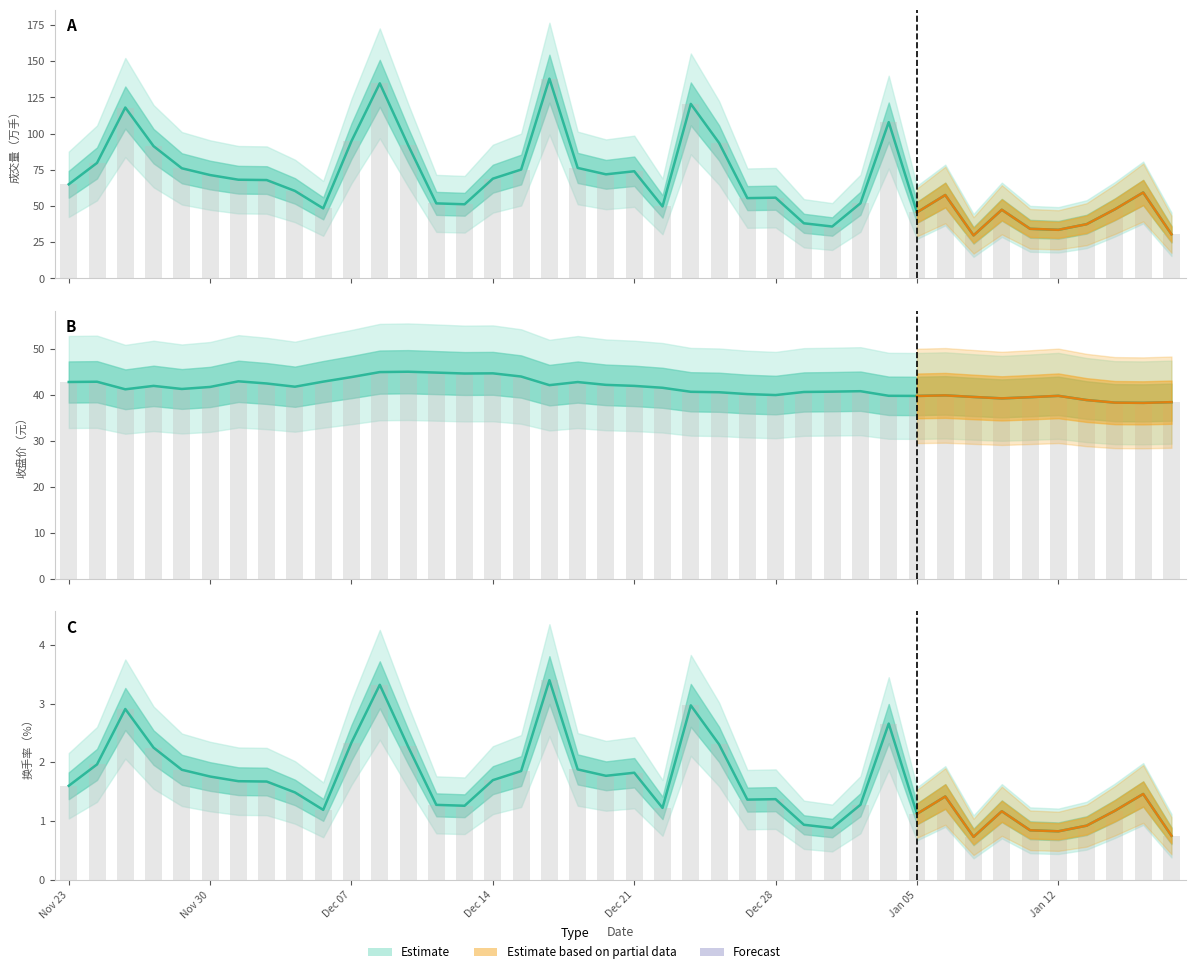

Reading left to right, what are all the values shown in this chart?

1.6	2.0	2.9	2.2	1.9	1.8	1.7	1.7	1.5	1.2	2.3	3.3	2.3	1.3	1.3	1.7	1.9	3.4	1.9	1.8	1.8	1.2	3.0	2.3	1.4	1.4	0.9	0.9	1.3	2.7	1.1	1.4	0.7	1.2	0.8	0.8	0.9	1.2	1.5	0.8